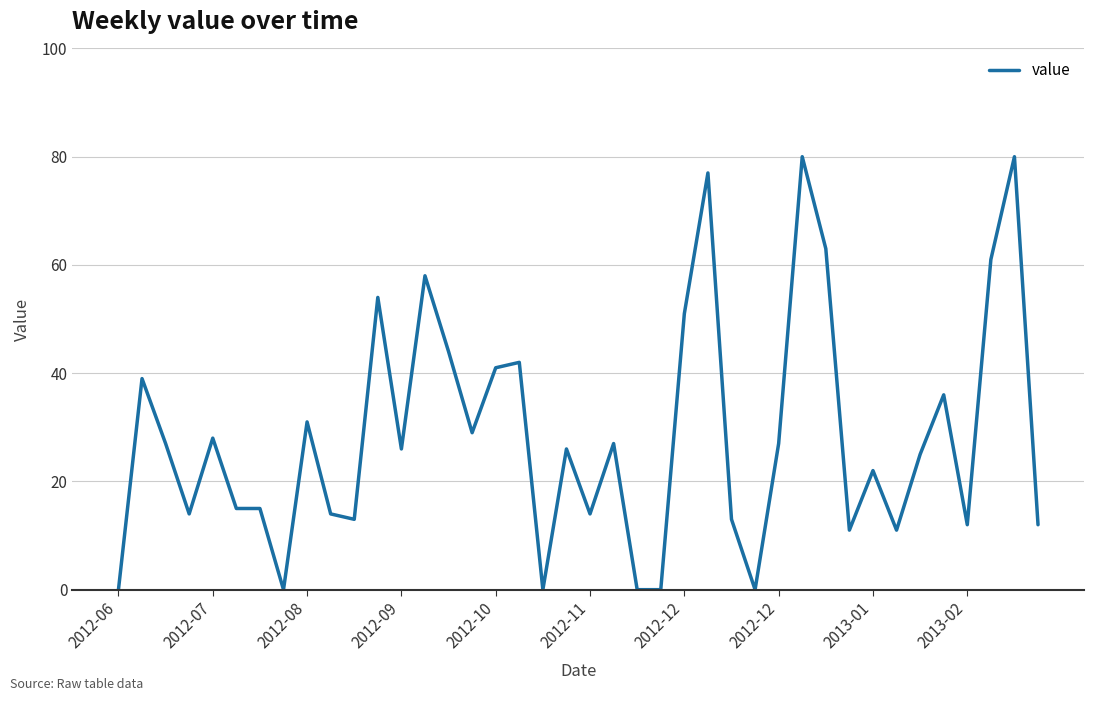

What is the difference between the maximum and minimum values?

80